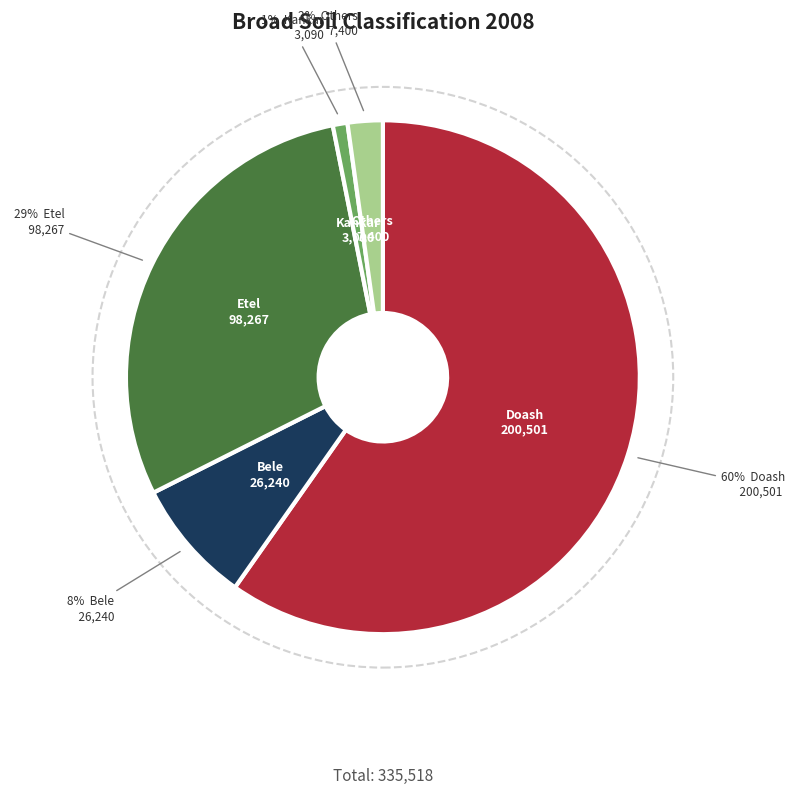

Does any single category account for the majority?

Yes